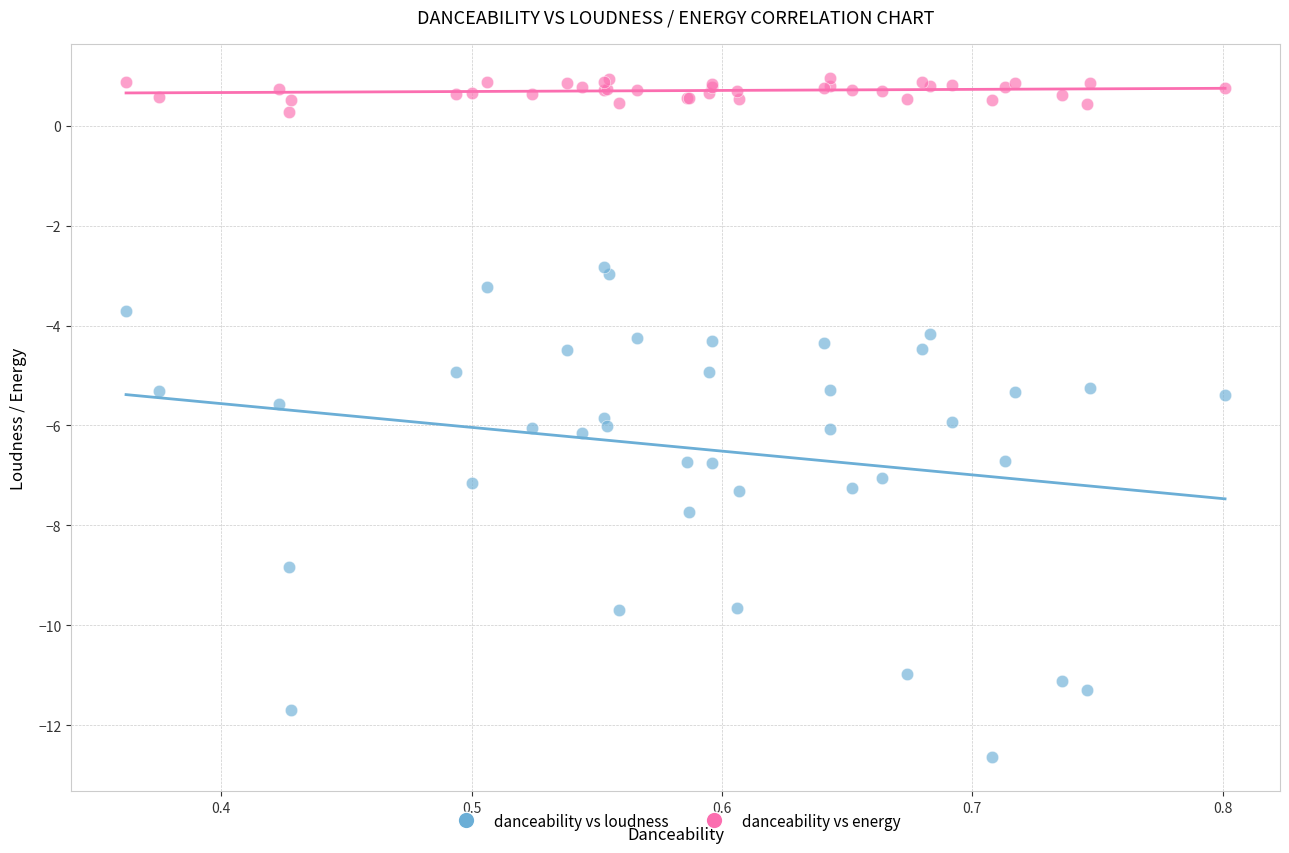

In the danceability vs energy series, what Y value is closest to 0?

0.3